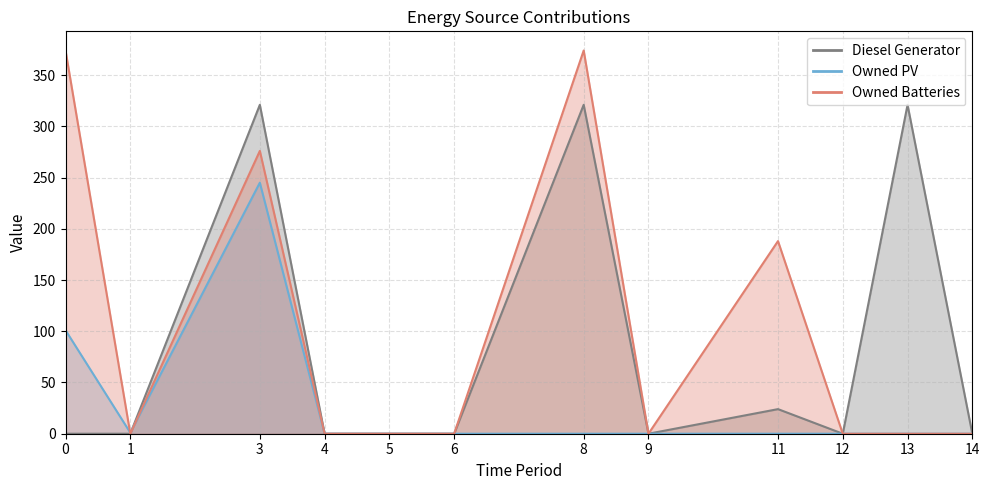

Rank the series at 0 from highest to lowest value.

Owned Batteries, Owned PV, Diesel Generator